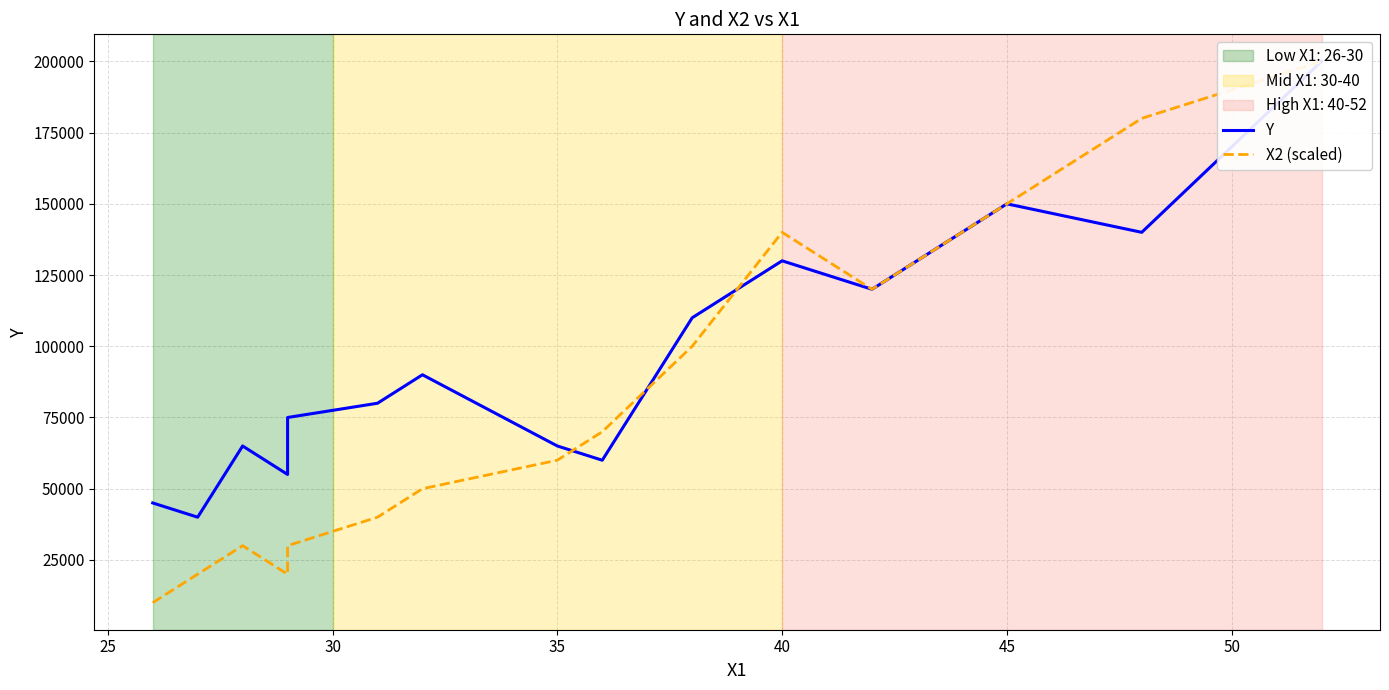

How many times do X2 (scaled) and Y cross each other?

3